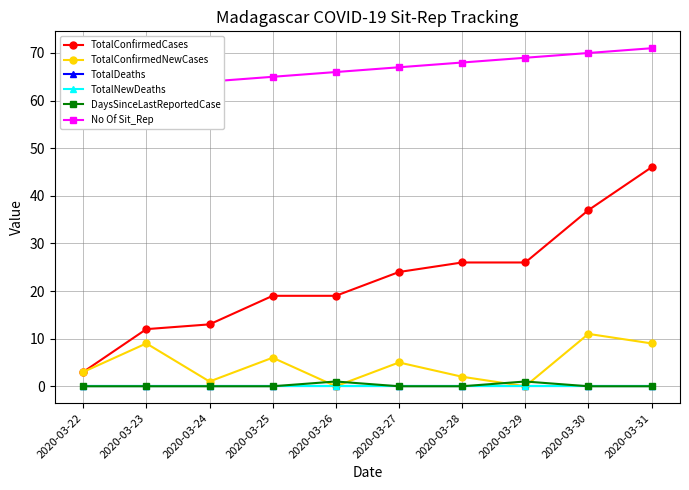

What is the total value across all series at 2020-03-27?

96